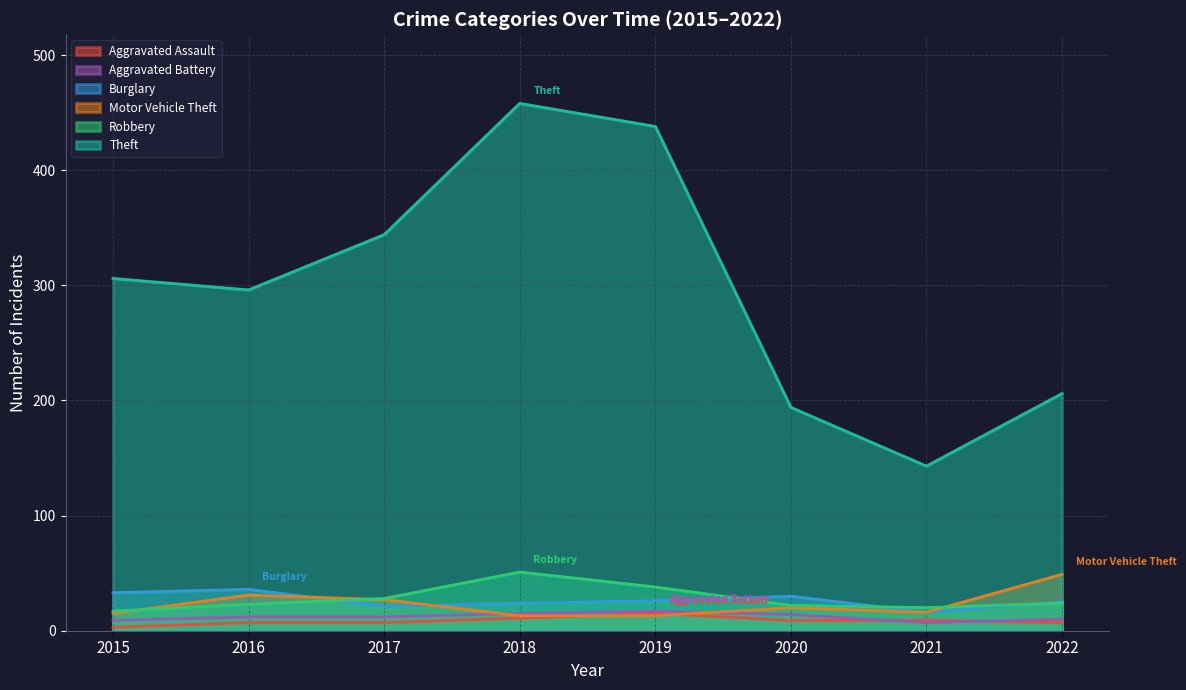

Where is Burglary nearest to the value 26?

2019